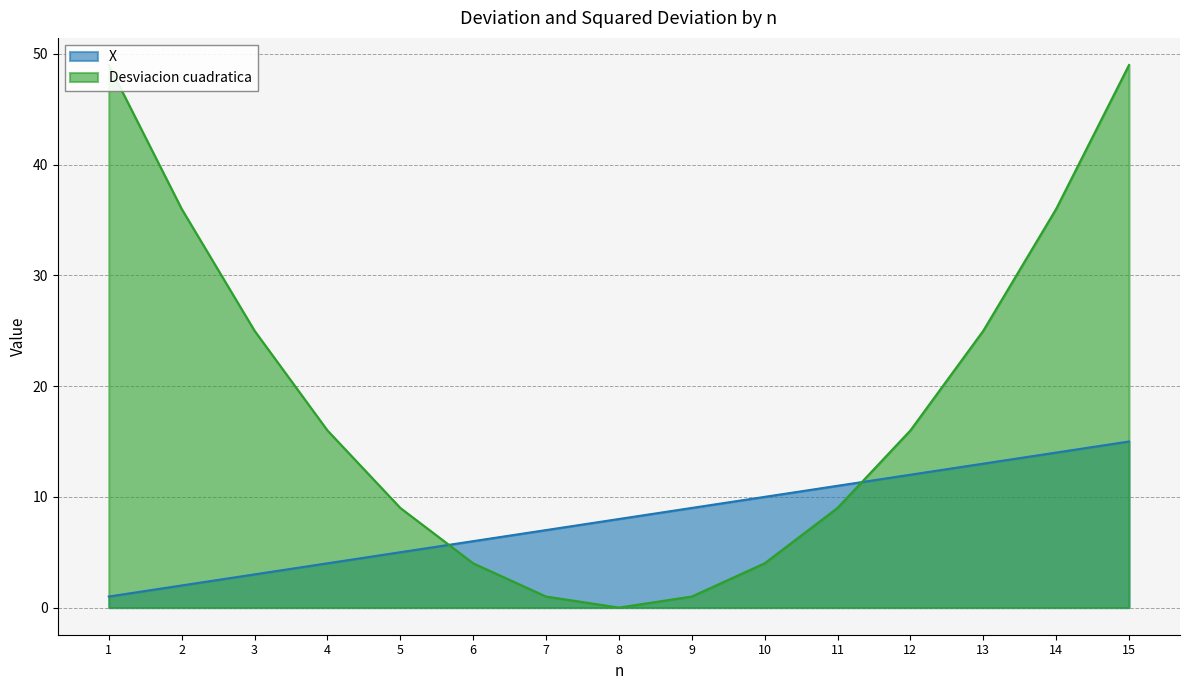

Reading right to left, transcribe all the data shown in this chart.

X: 15=15	14=14	13=13	12=12	11=11	10=10	9=9	8=8	7=7	6=6	5=5	4=4	3=3	2=2	1=1
Desviacion cuadratica: 15=49	14=36	13=25	12=16	11=9	10=4	9=1	8=0	7=1	6=4	5=9	4=16	3=25	2=36	1=49